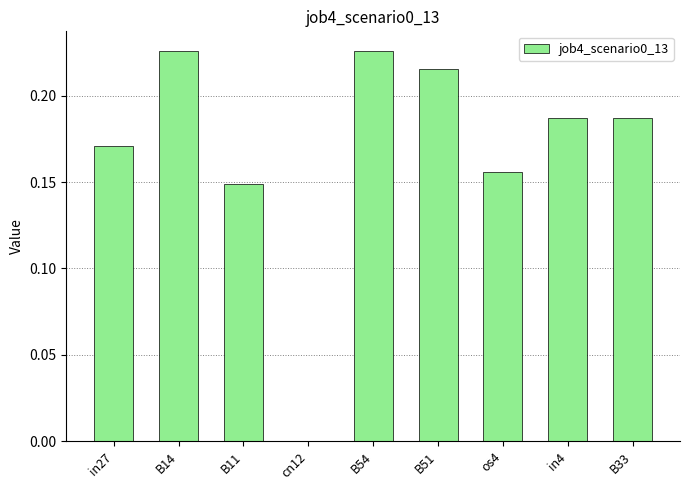

What is the sum of all values?

1.5